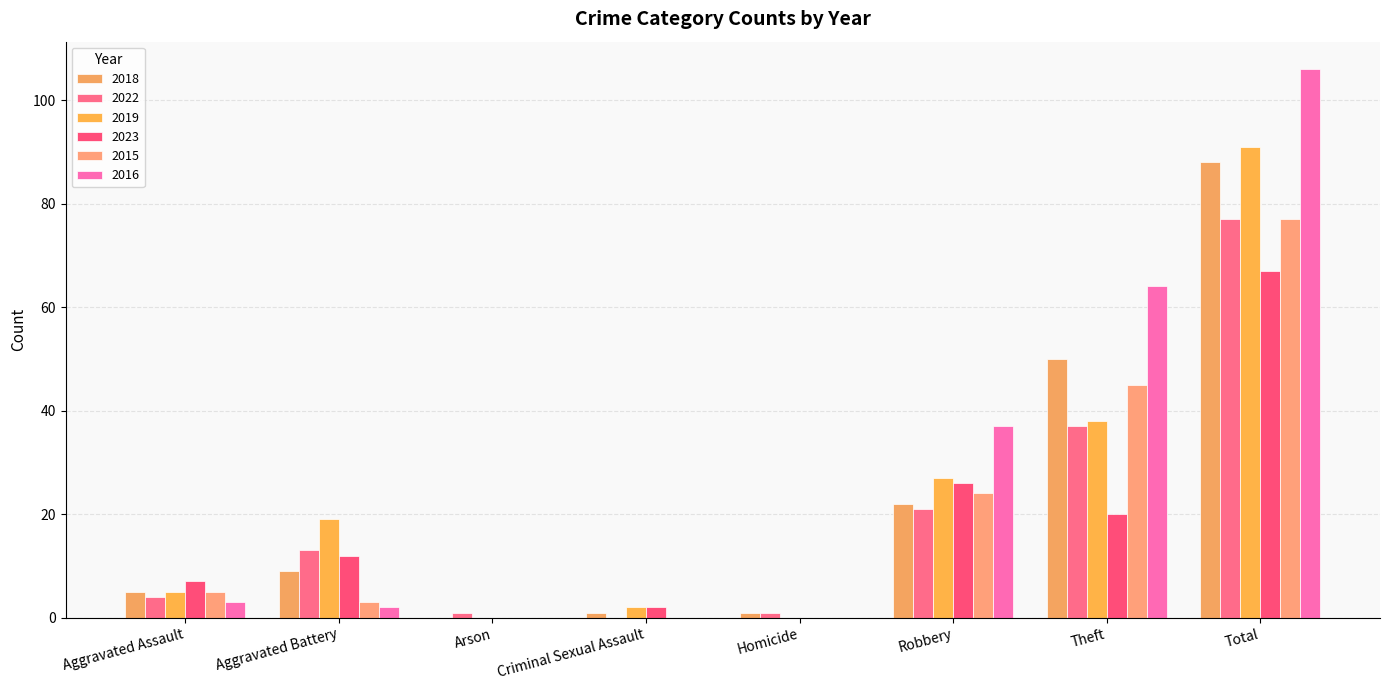

At Robbery, list the series in order from largest to smallest.

2016, 2019, 2023, 2015, 2018, 2022